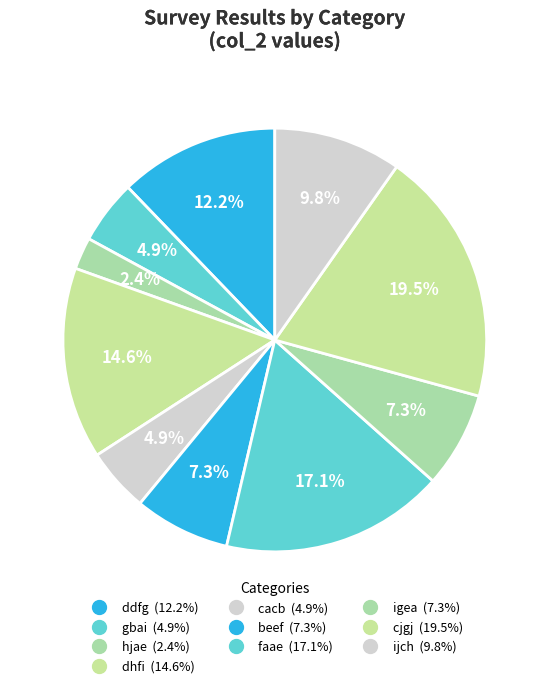

Does any single category account for the majority?

No